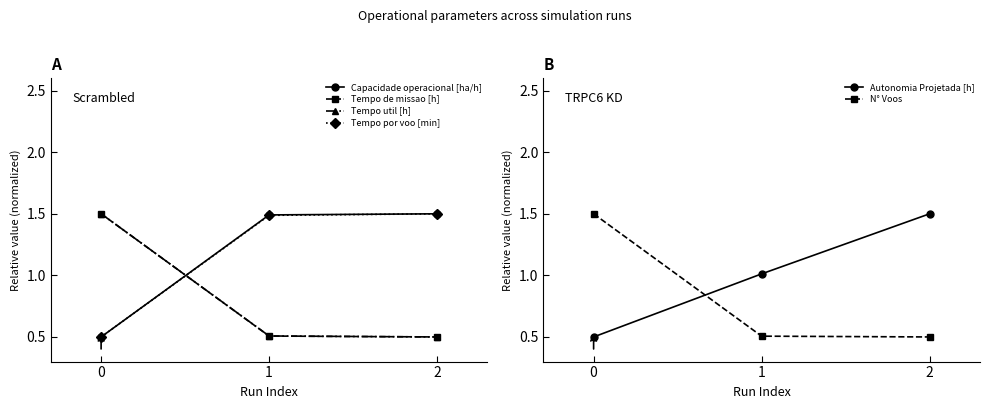

Which series changed the most between 0 and 2?

Capacidade operacional [ha/h]